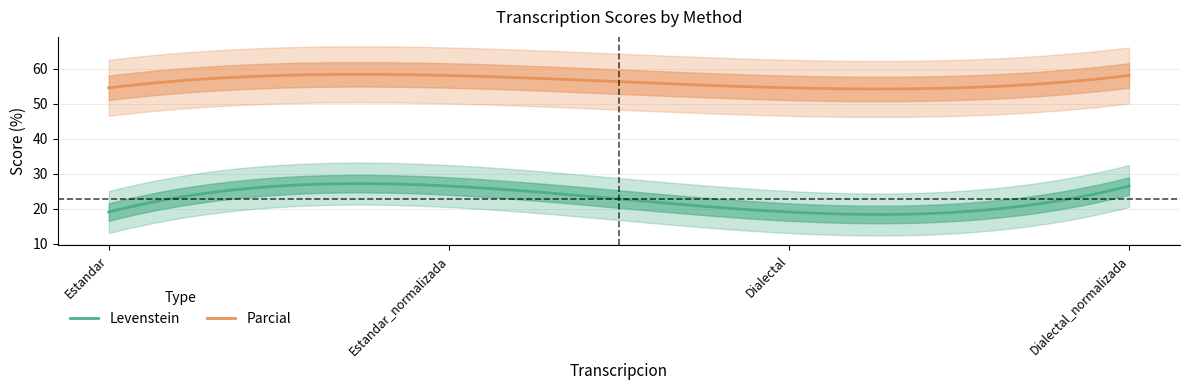

What are all the series names shown in the legend?

Levenstein, Parcial